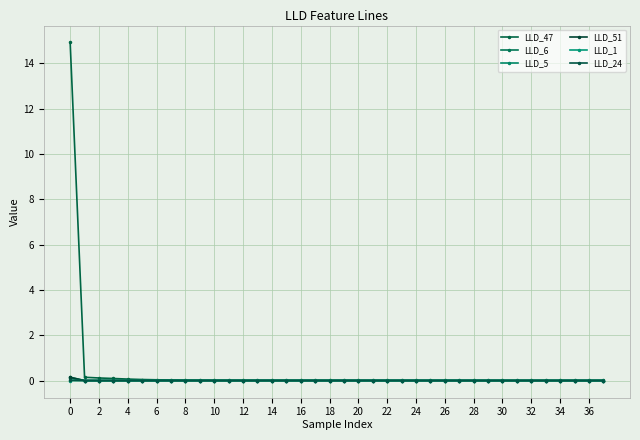

Is this an area chart (filled region under the line)?

No